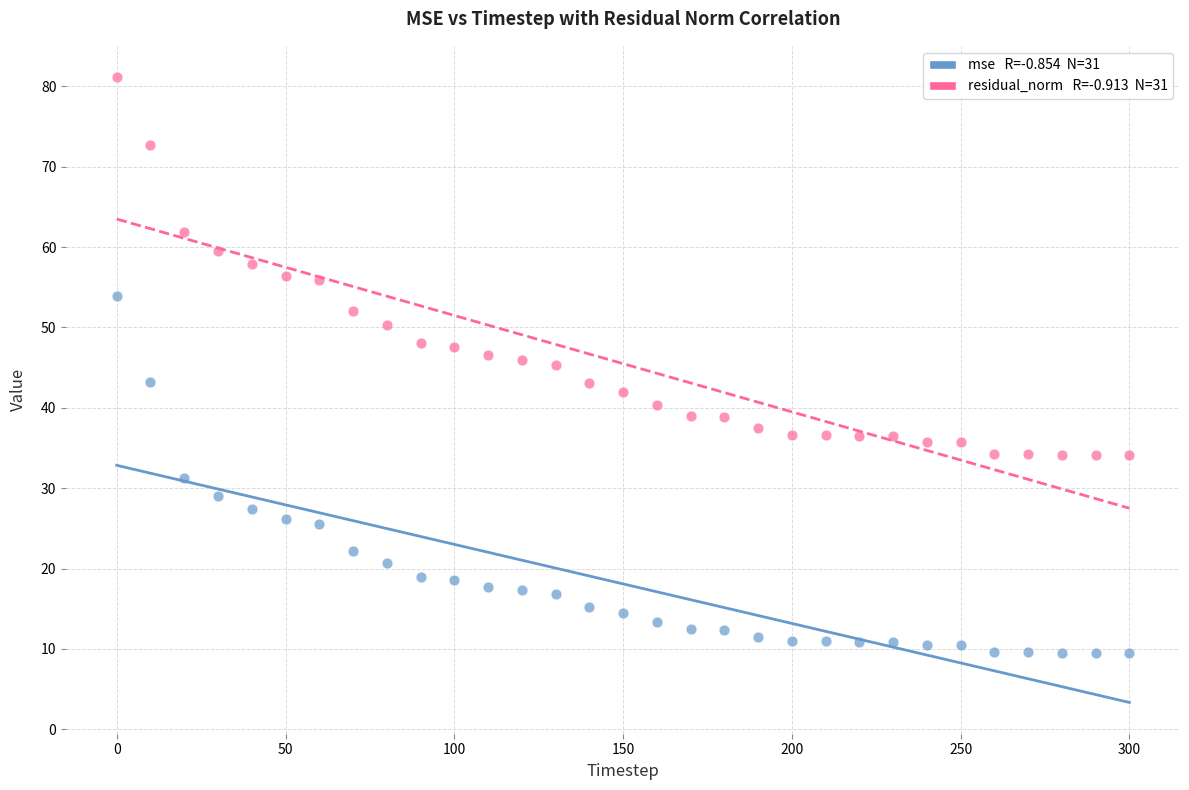

Across all data points, what is the range of X values (max minus min)?

300.0